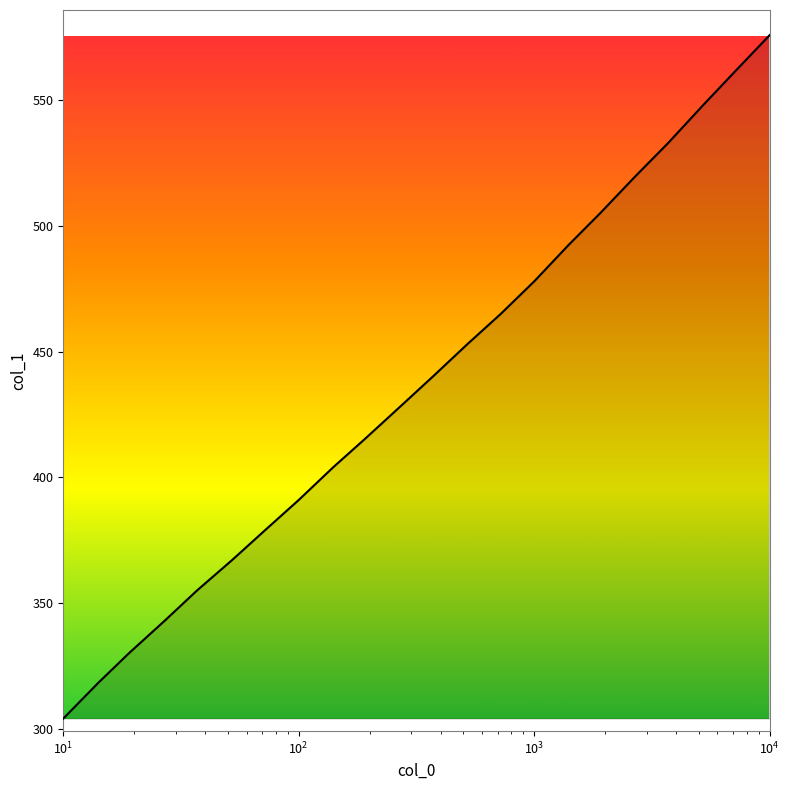

What is the greatest value displayed?

576.0